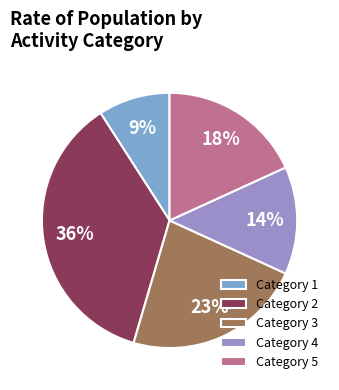

Combined, do Category 1 and Category 3 account for over 50%?

No